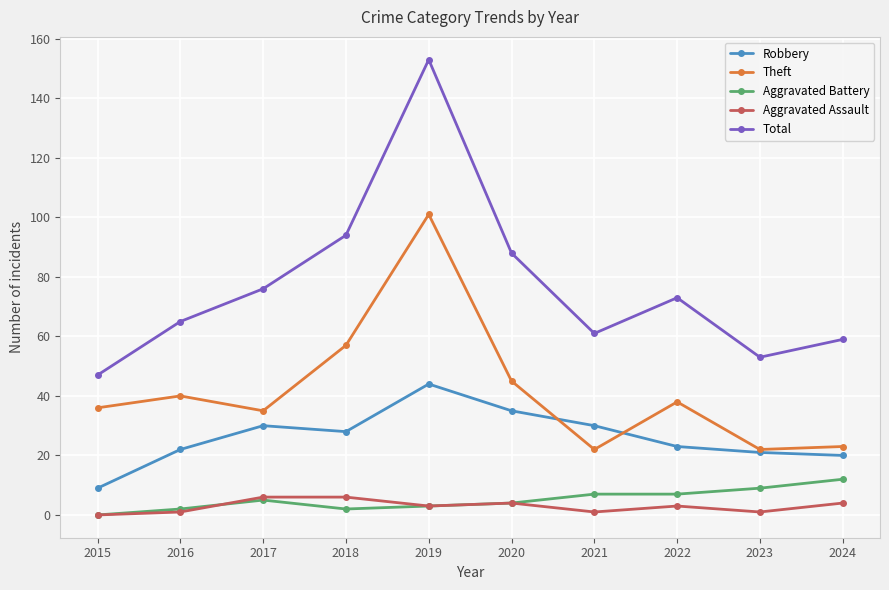

What are all the series names shown in the legend?

Robbery, Theft, Aggravated Battery, Aggravated Assault, Total